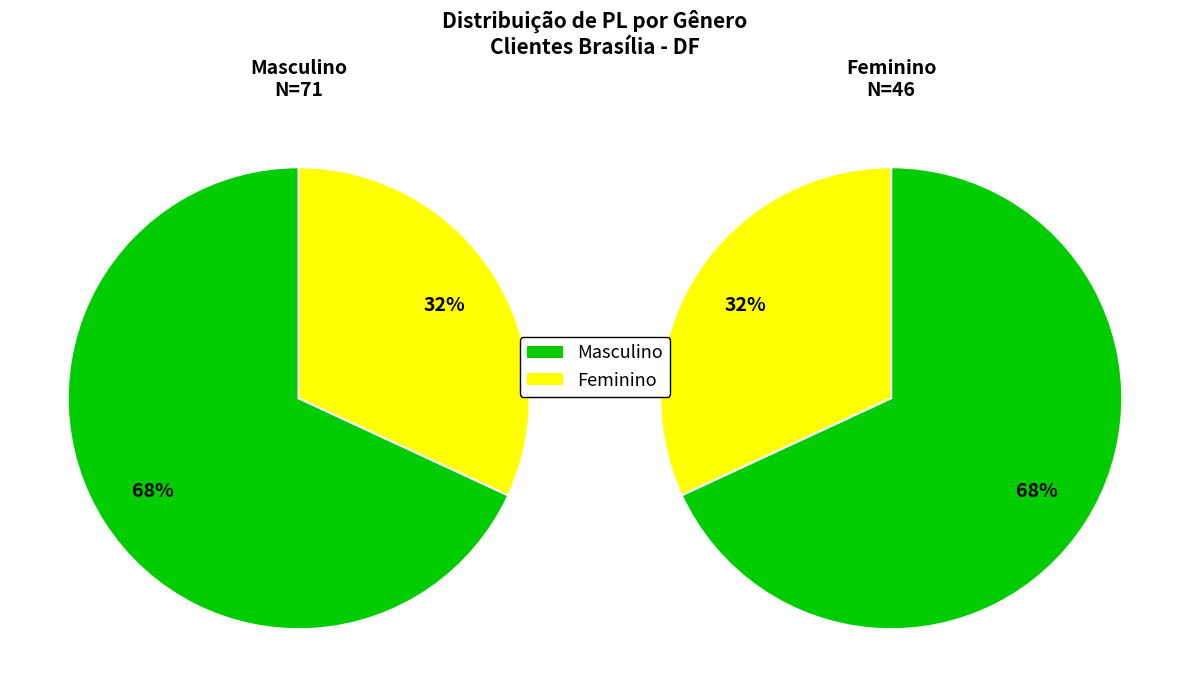

Count the number of slices in the pie.

2